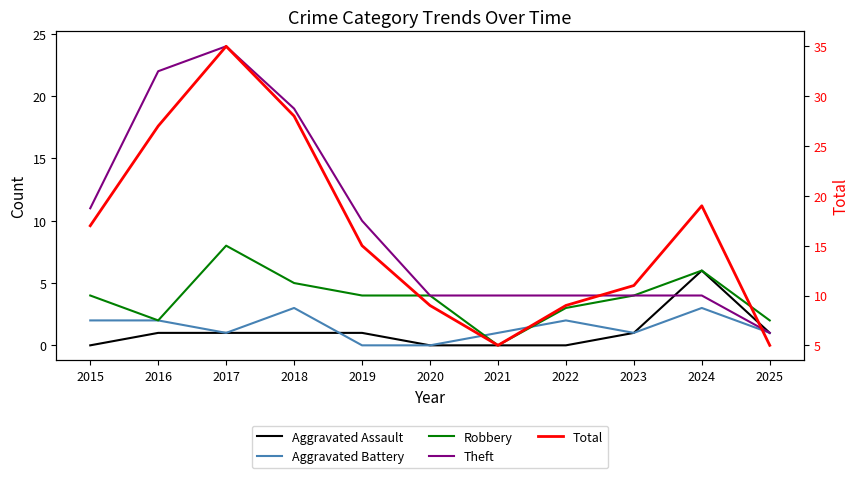

What is the total value across all series at 2025?

10